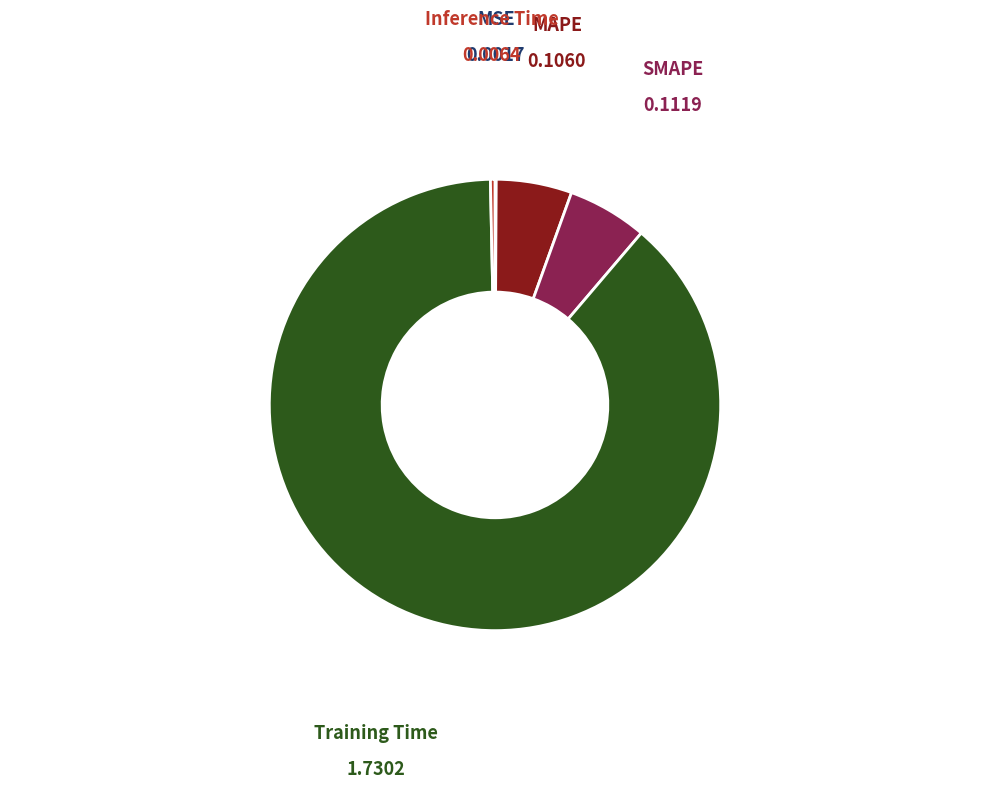

What is the largest slice in the pie chart?

Training Time